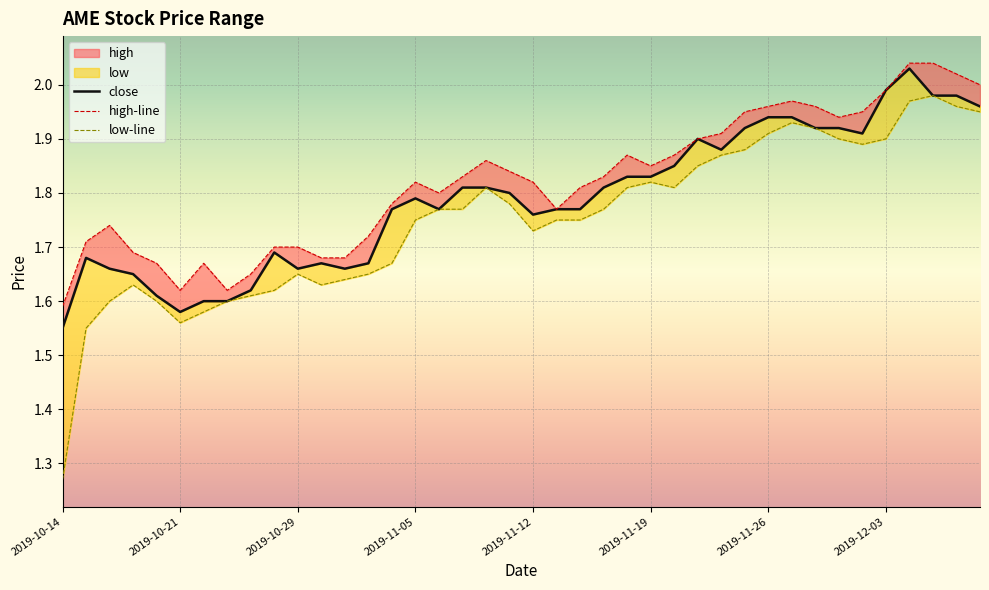

Which series changed the most between 23 and 27?

close